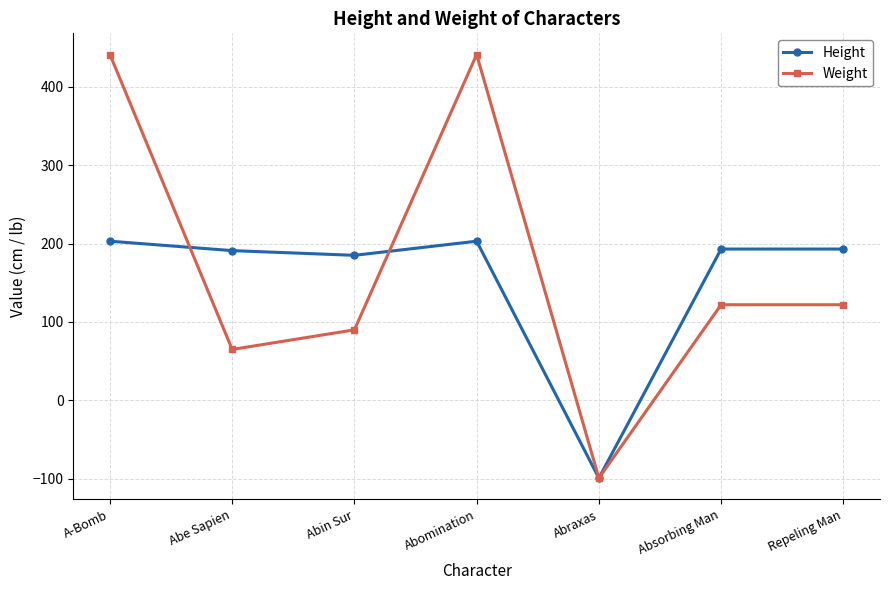

What is the average value of the Weight series?

169